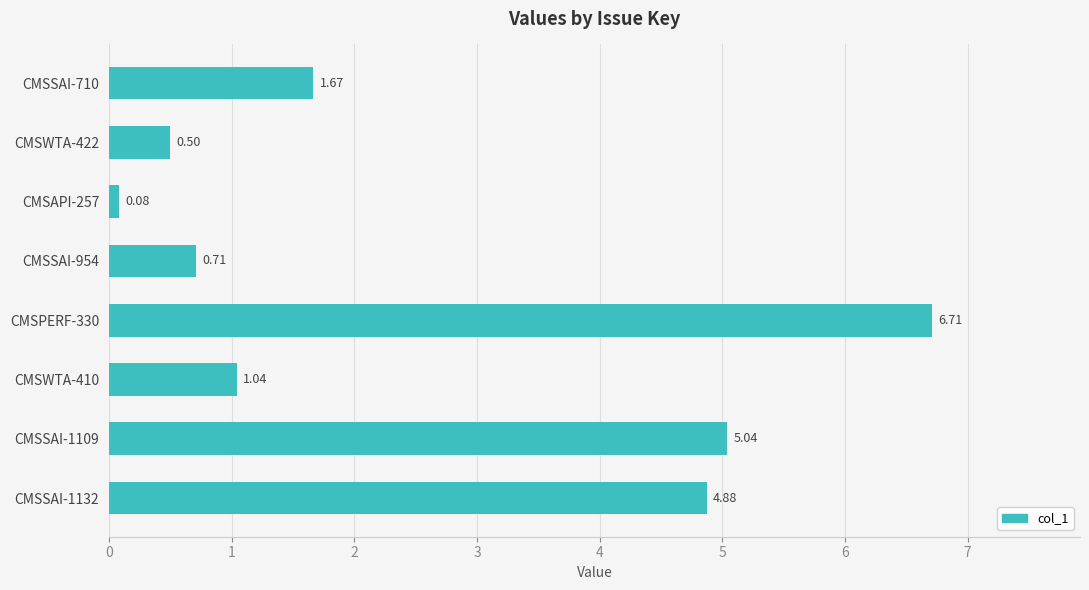

Rank the categories by value from lowest to highest.

CMSAPI-257, CMSWTA-422, CMSSAI-954, CMSWTA-410, CMSSAI-710, CMSSAI-1132, CMSSAI-1109, CMSPERF-330